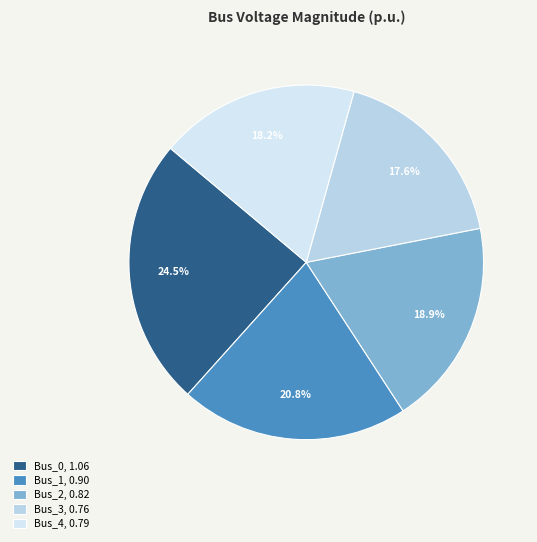

What is the smallest slice in the pie chart?

Bus_3